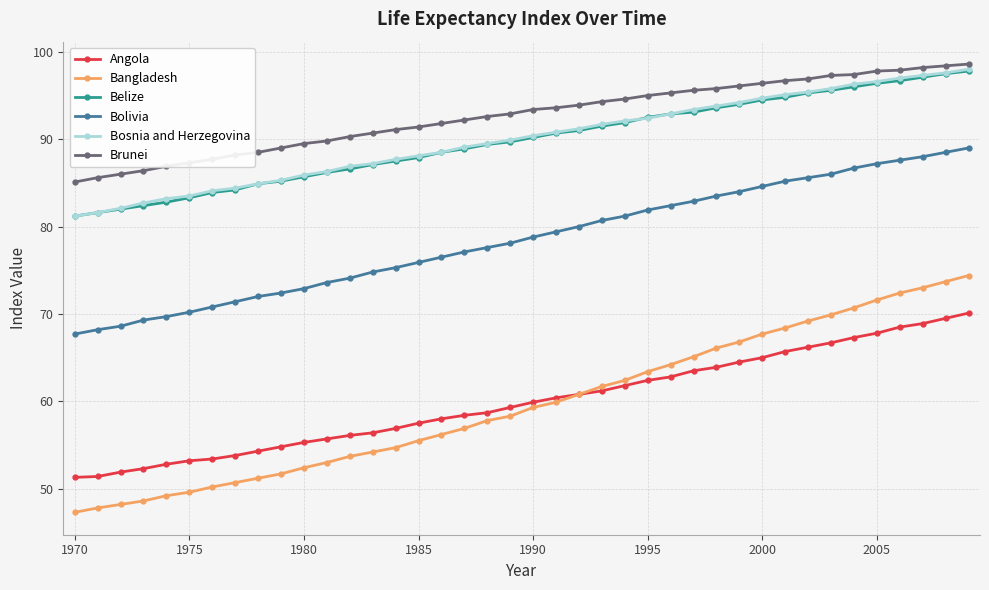

What is the minimum value shown in the chart?

47.3